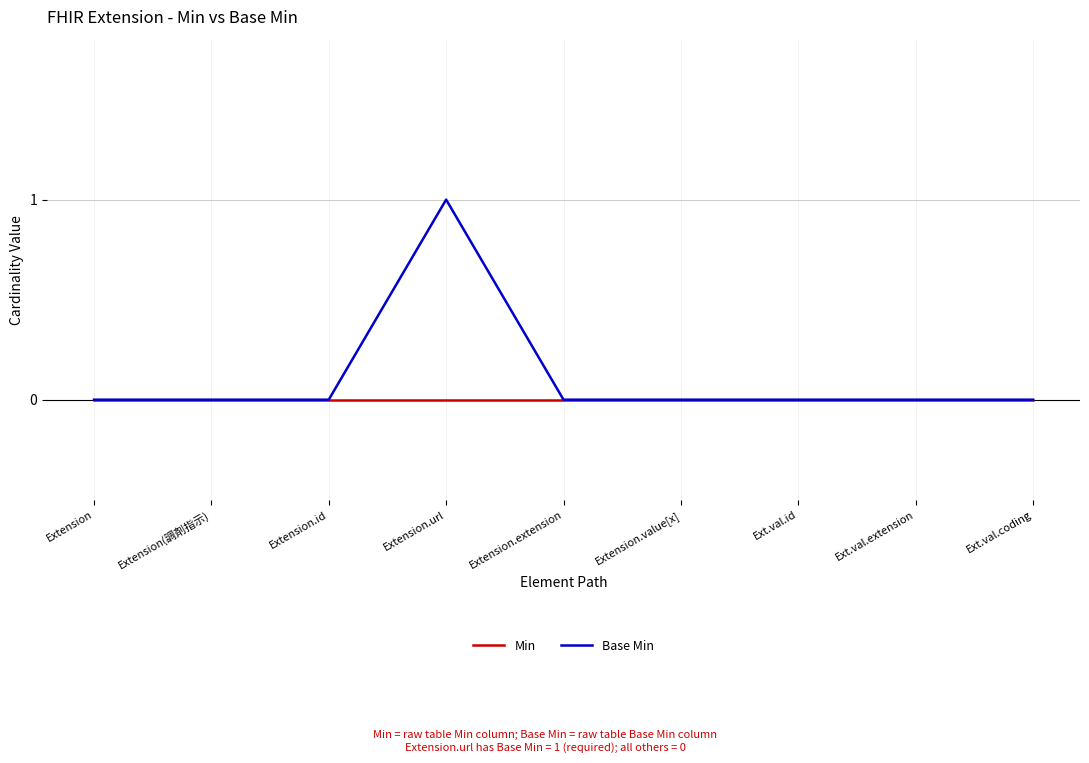

At which category is the sum across all series the highest?

Extension.url